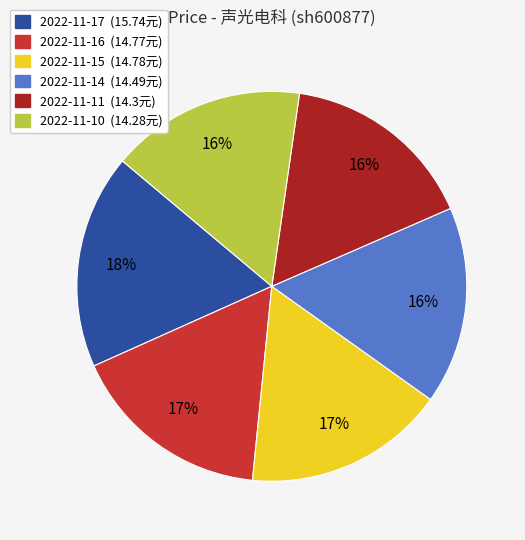

What percentage is the 2022-11-14 slice, to the nearest percent?

16%